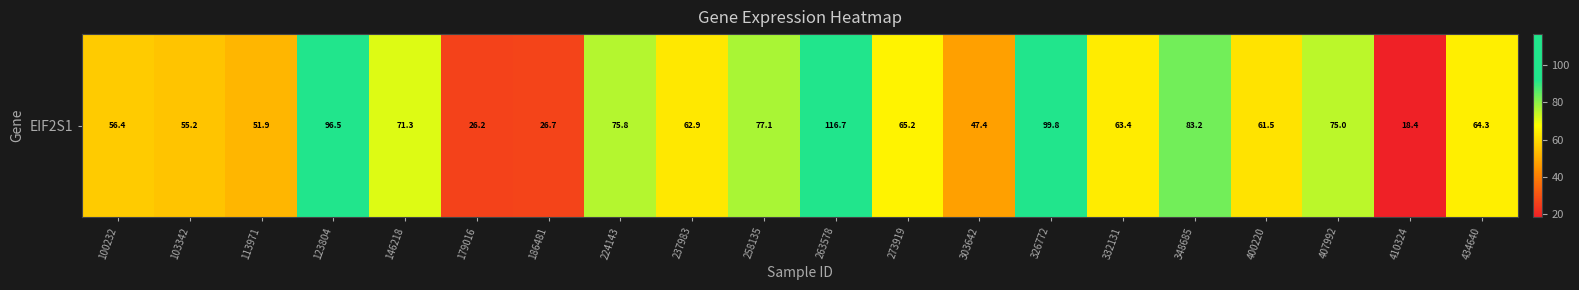

Rank the categories by value from highest to lowest.

263578, 326772, 123804, 348685, 258135, 224143, 407992, 146218, 273919, 434640, 332131, 237983, 400220, 100232, 103342, 113971, 303642, 186481, 179016, 410324